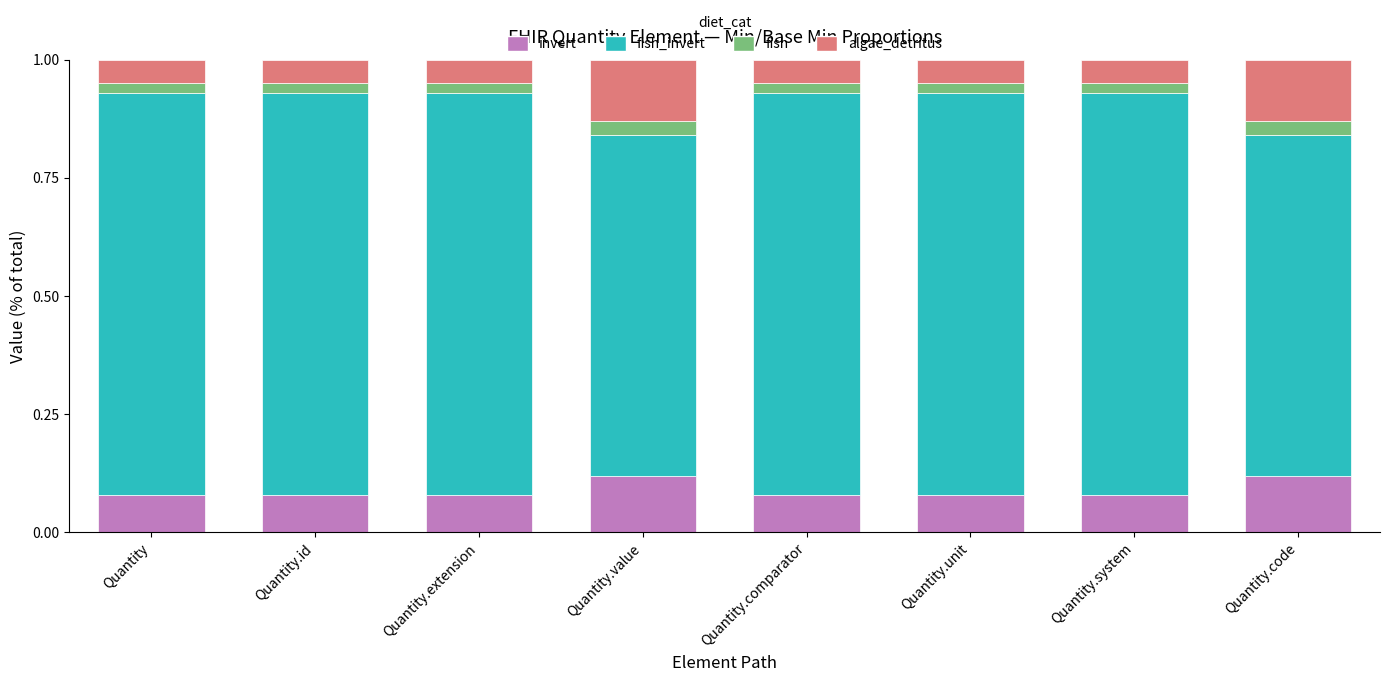

What is the total value across all series at Quantity.extension?

1.0